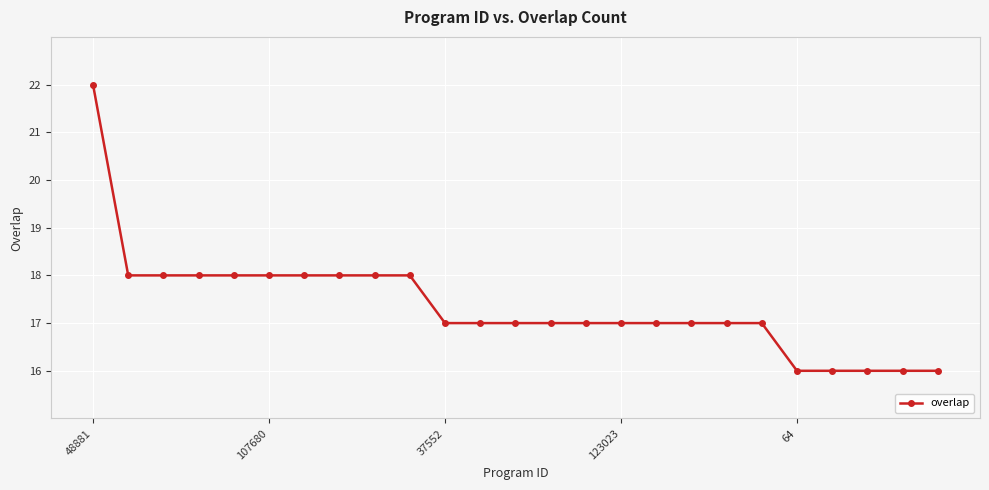

Reading left to right, what are all the values shown in this chart?

22	18	18	18	18	18	18	18	18	18	17	17	17	17	17	17	17	17	17	17	16	16	16	16	16